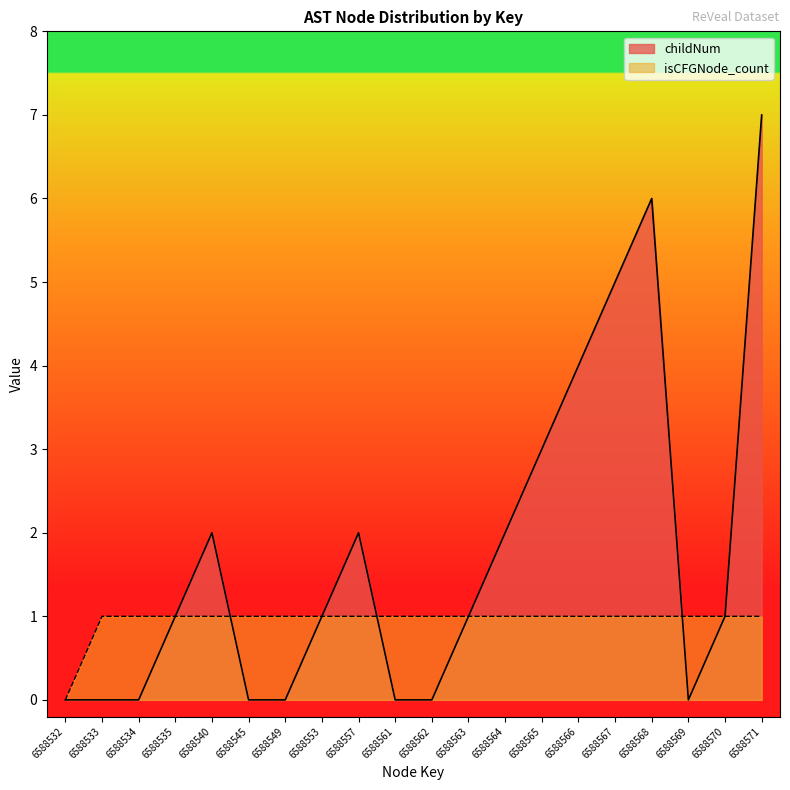

Where is the first local minimum for childNum?

6588569